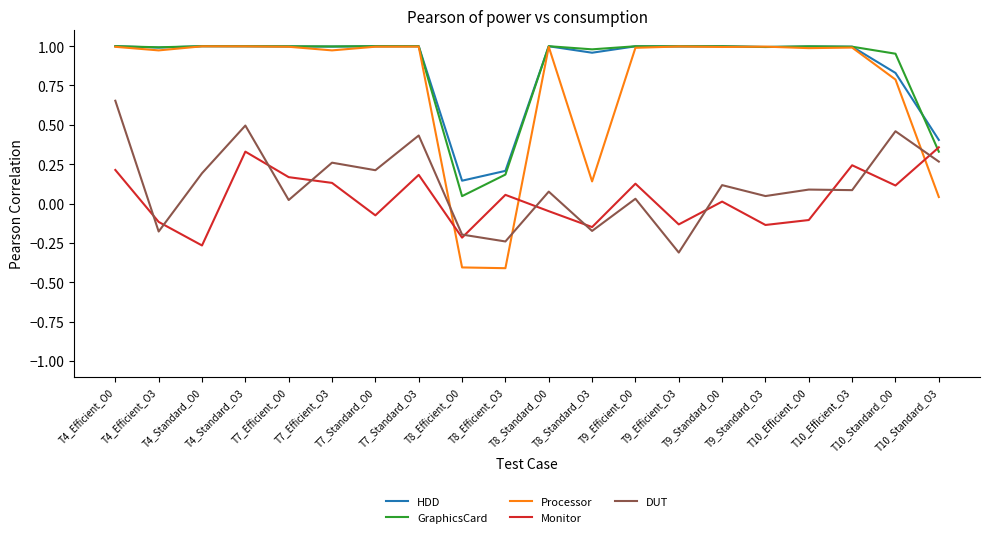

Which series has the largest range (max minus min)?

Processor